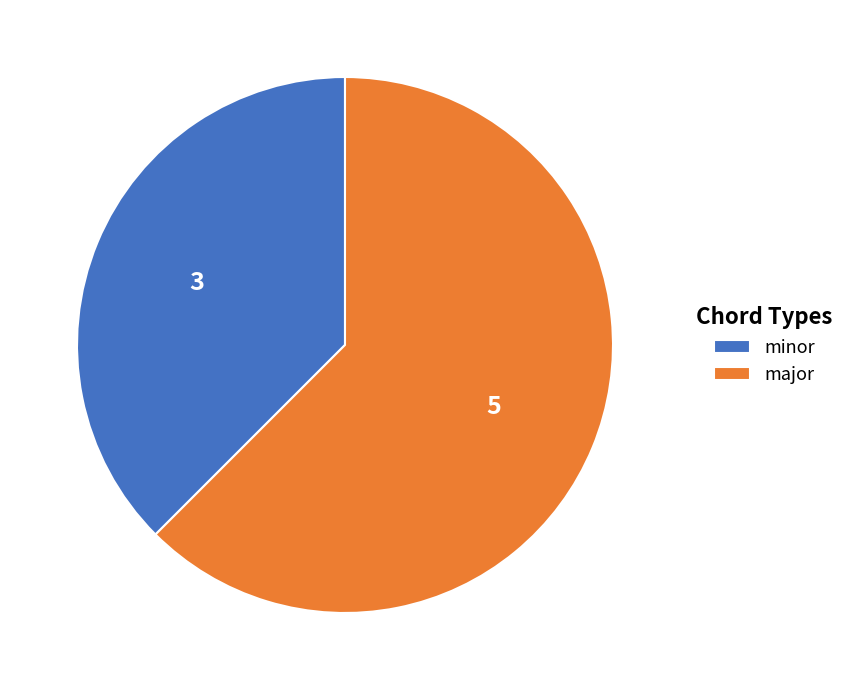

Which slice is the smallest?

minor